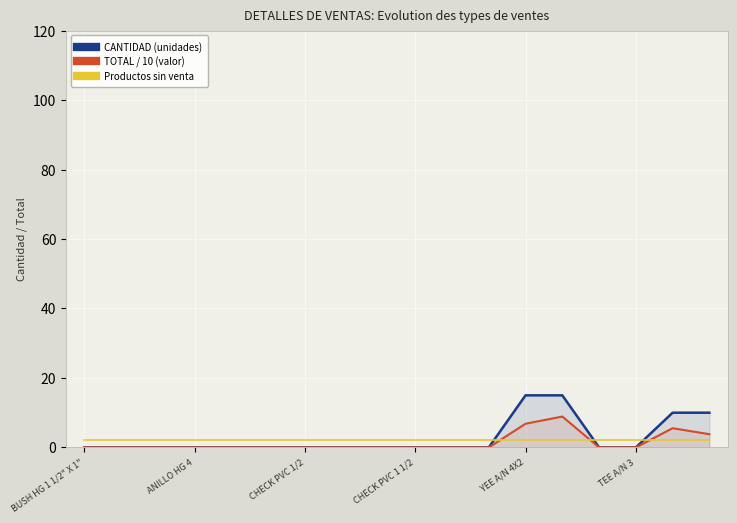

What is the sum of the CANTIDAD (unidades) values at YEE A/N 4X2 and CHECK PVC 1/2?

15.0